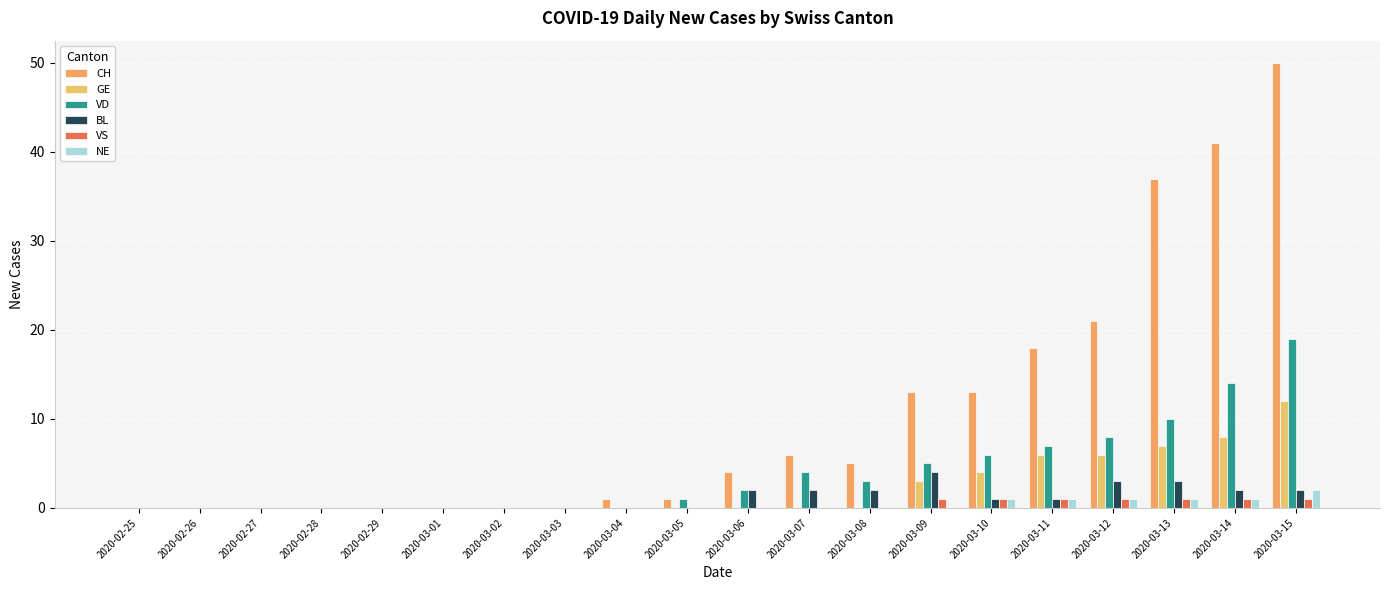

What is the difference between the maximum and minimum values in the NE series?

2